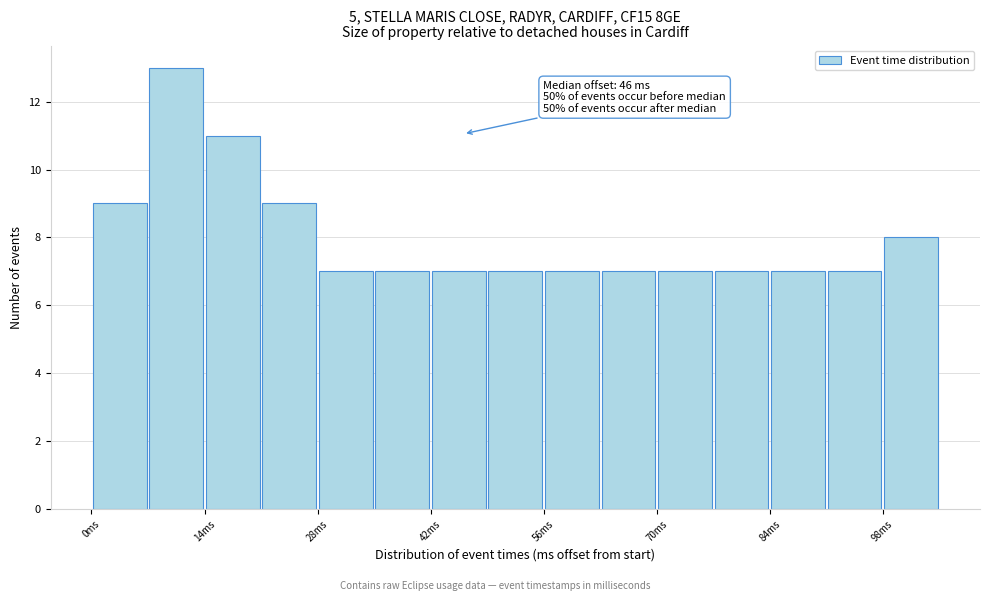

Read against the x-axis, roughly where is the centre of the tallest bar?

10